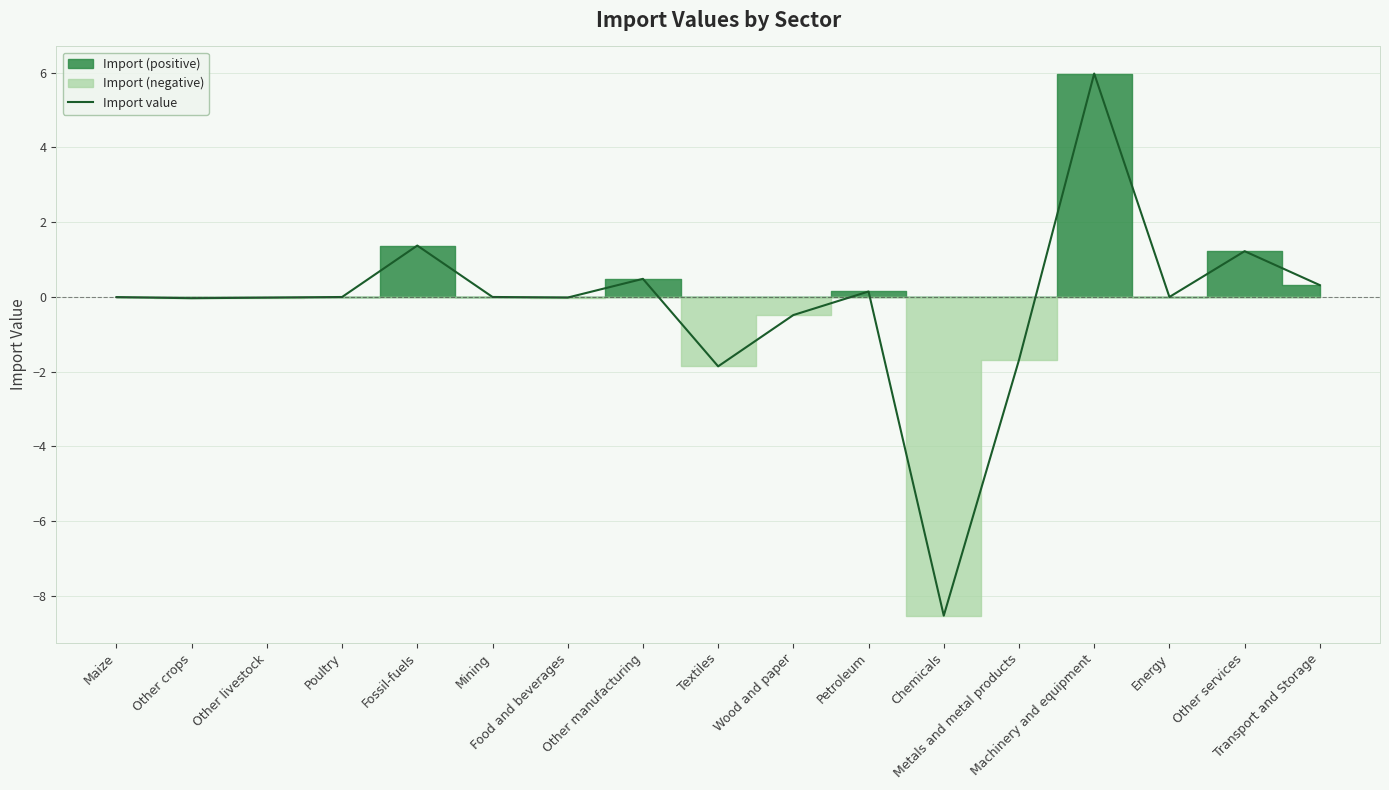

Reading right to left, what are all the values shown in this chart?

0.3	1.2	0.0	6.0	-1.7	-8.5	0.1	-0.5	-1.9	0.5	-0.0	0.0	1.4	0.0	-0.0	-0.0	-0.0